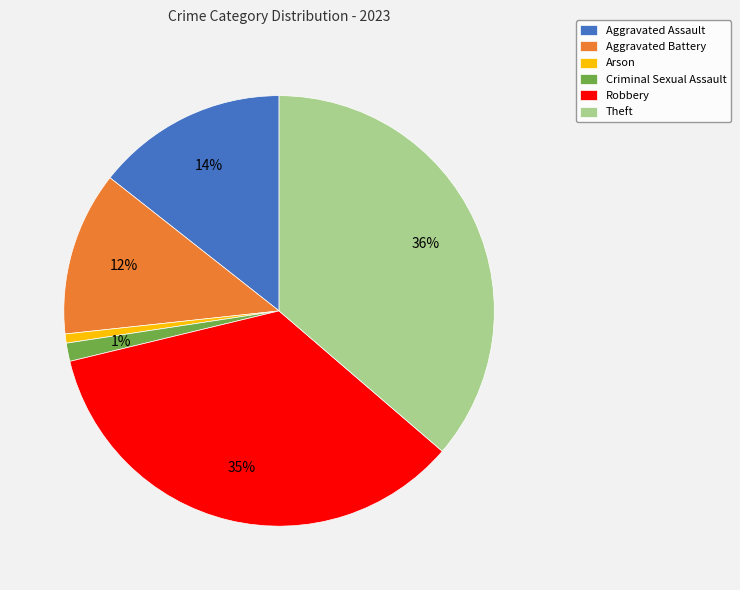

Does any single category account for the majority?

No